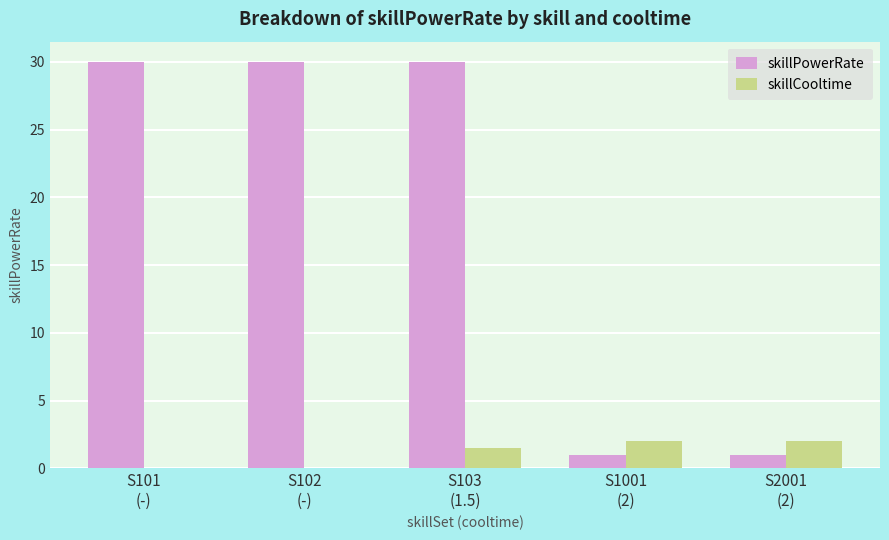

Where is skillCooltime nearest to the value 1?

S103
(1.5)